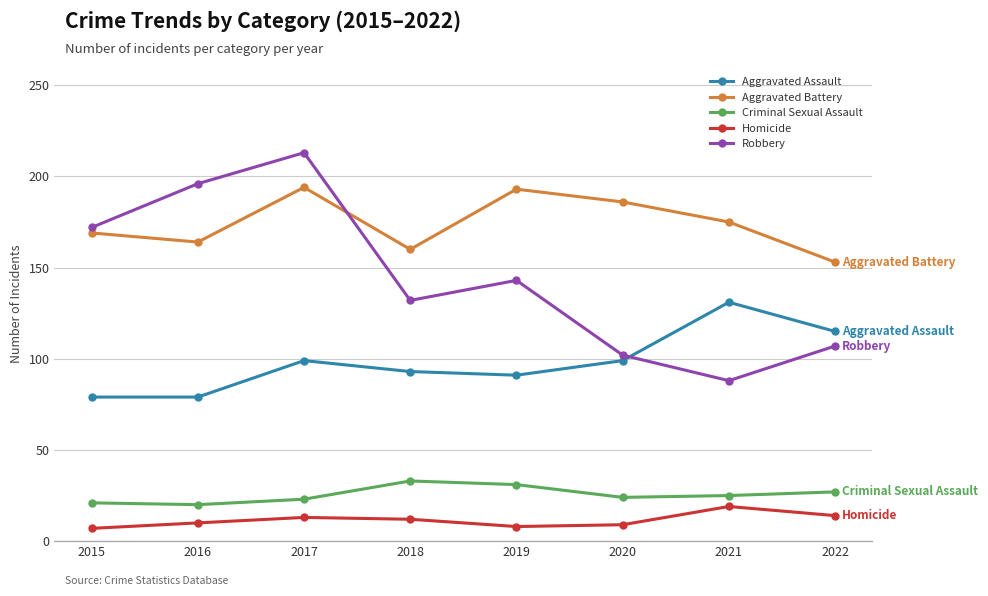

After their last crossing, which series has the higher values: Aggravated Battery or Robbery?

Aggravated Battery